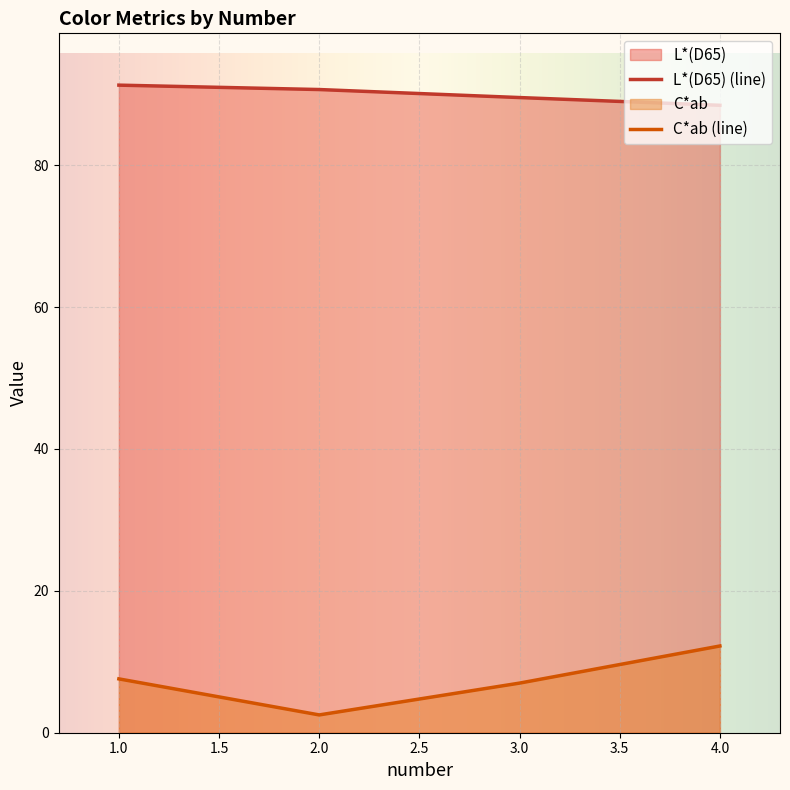

What is the difference between the second highest and minimum values in the C*ab series?

5.1